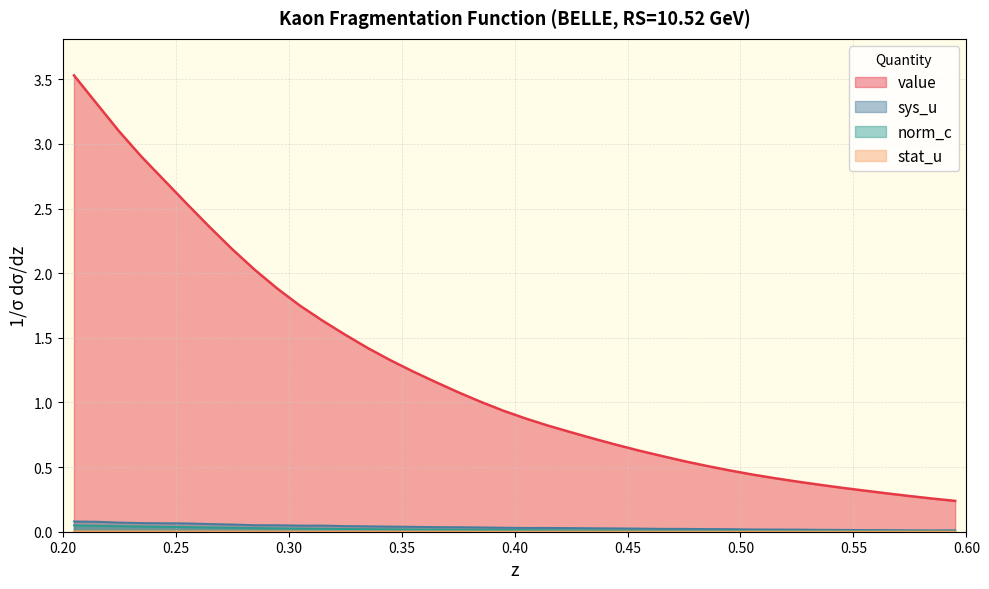

True or false: sys_u and value intersect in this chart.

False